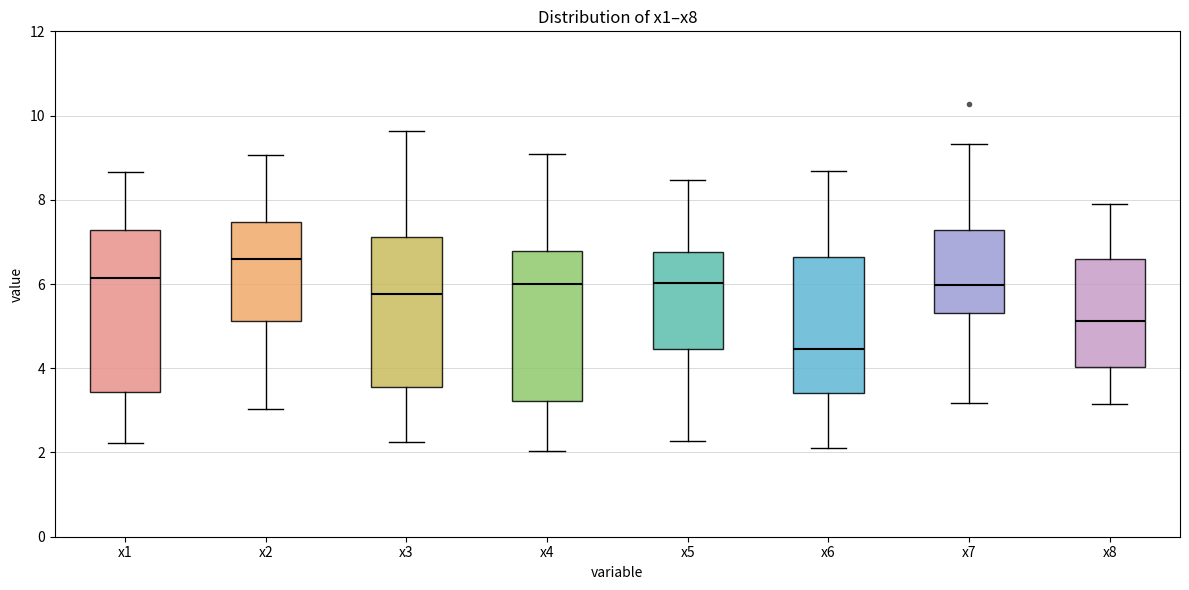

Which box's median line is the highest?

x2